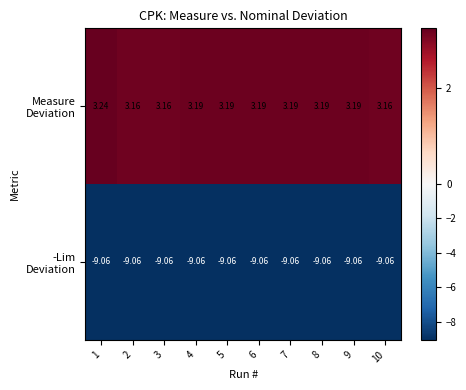

How many distinct data groups are displayed?

2